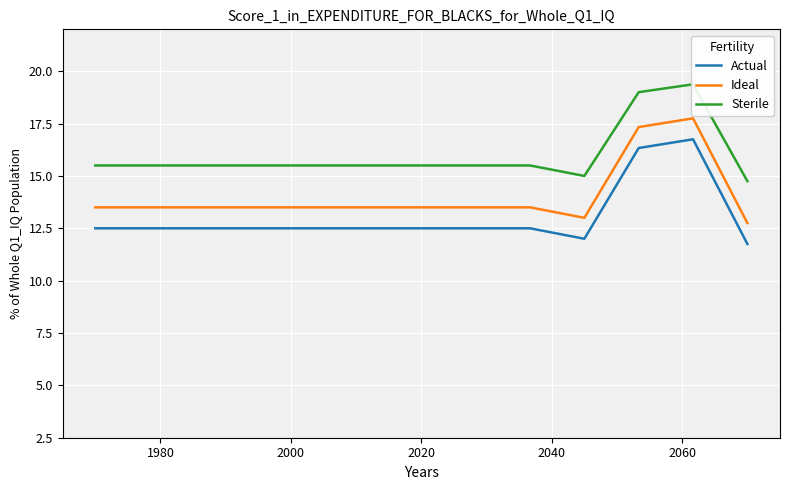

True or false: Ideal and Actual intersect in this chart.

False